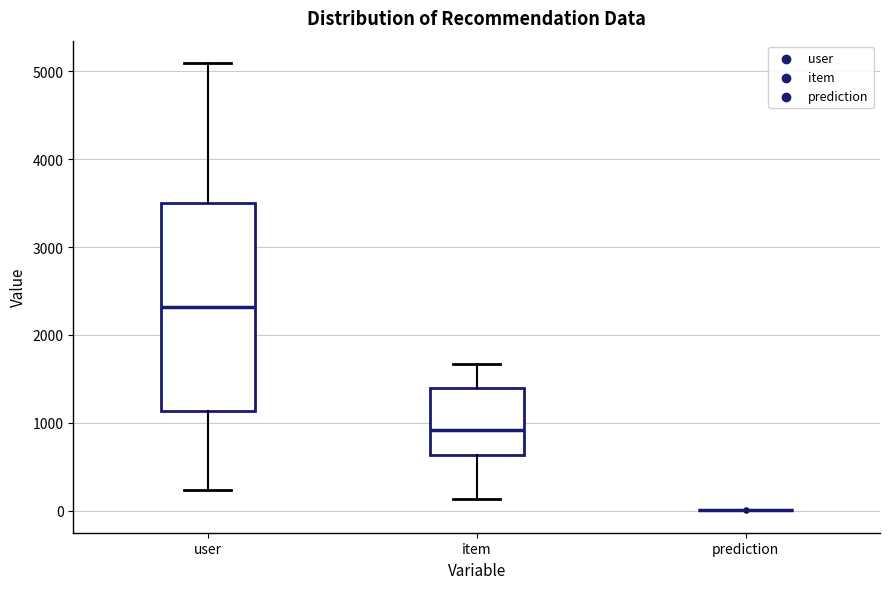

Reading left to right, read every box against the y-axis: the position of its median line, the range the box covers, and the ends of its whiskers. The values are not printed on the chart, so give them approximately, as read against the axis.

user: median 2300, box 1100 to 3500, whiskers 200 to 5100
item: median 900, box 600 to 1400, whiskers 100 to 1700
prediction: box collapsed to a line at 0, whiskers 0 to 0